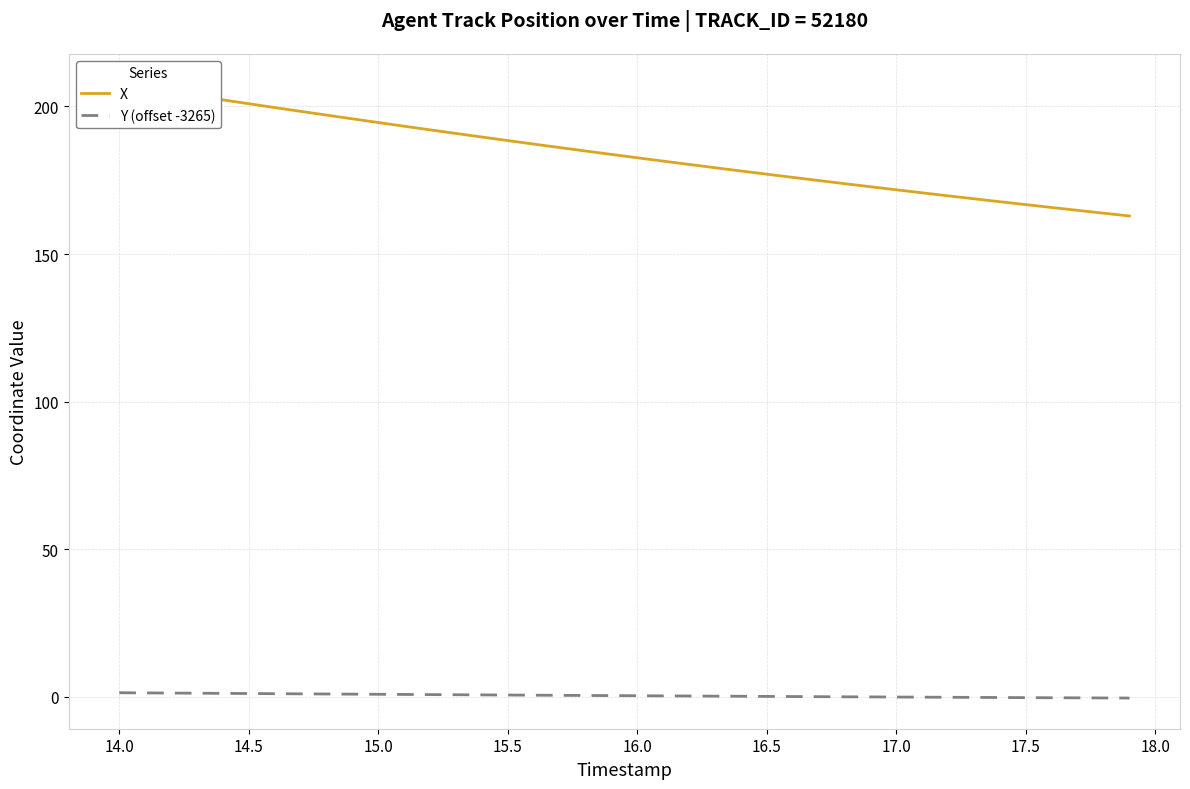

True or false: Y (offset -3265) and X intersect in this chart.

False